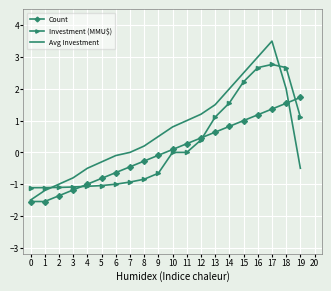

At which label does Avg Investment reach its minimum?

0